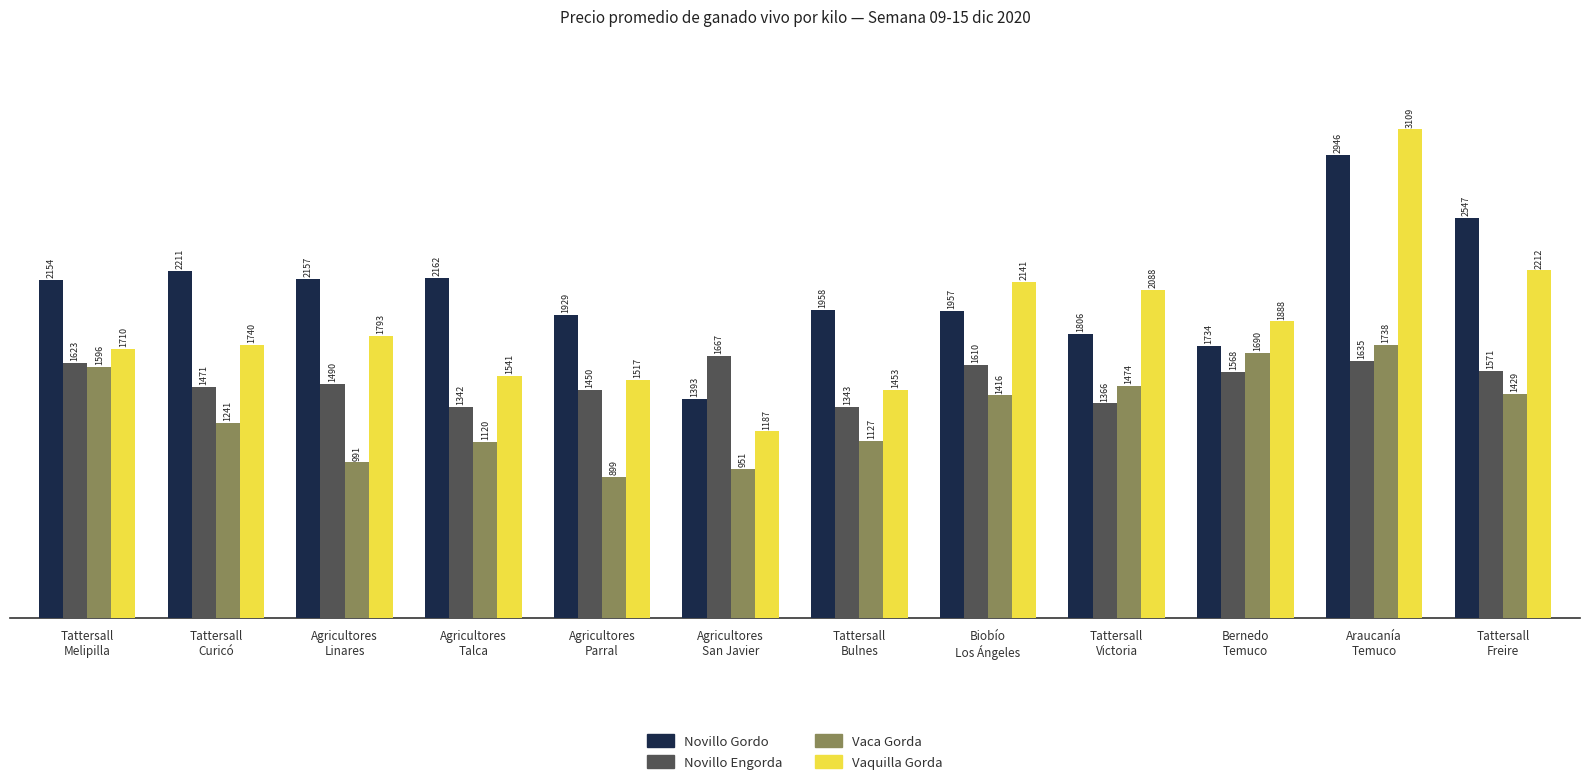

What is the label of the 4th bar from the right?

Tattersall
Victoria